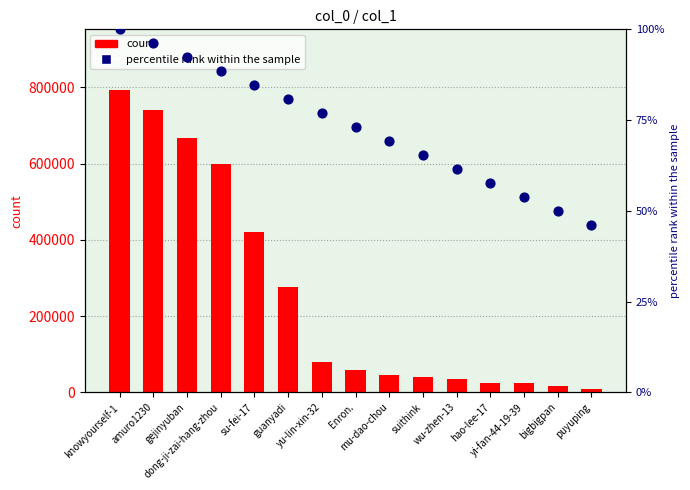

What are all the series names shown in the legend?

count, percentile rank within the sample